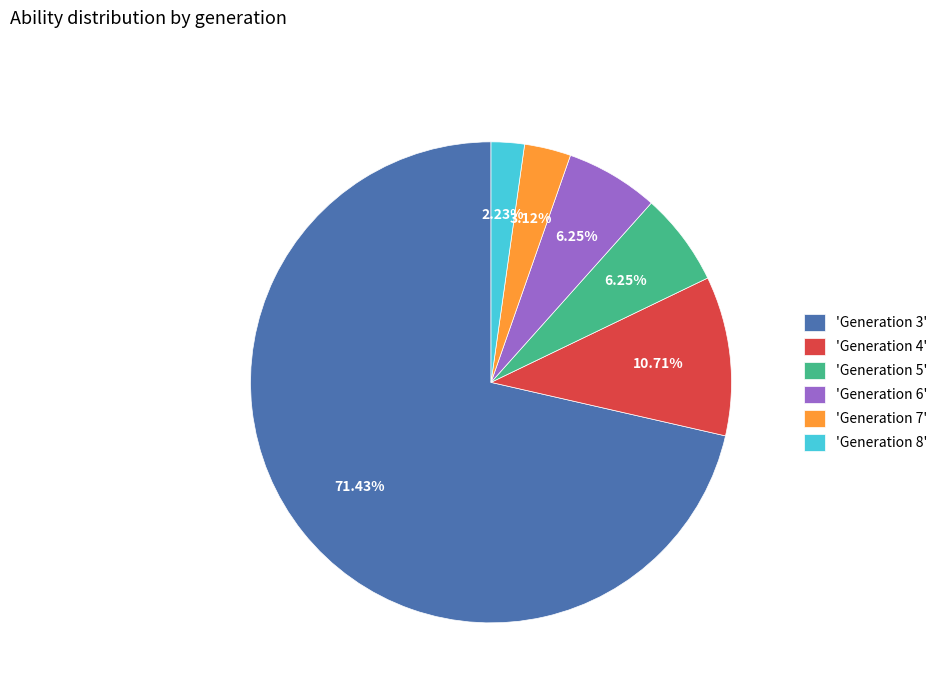

How many slices are in this pie chart?

6